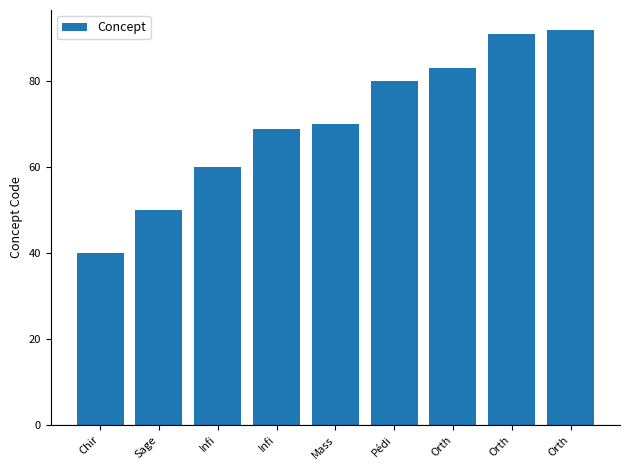

List the labels in order of value, smallest first.

Chir, Sage, Infi, Infi, Mass, Pédi, Orth, Orth, Orth